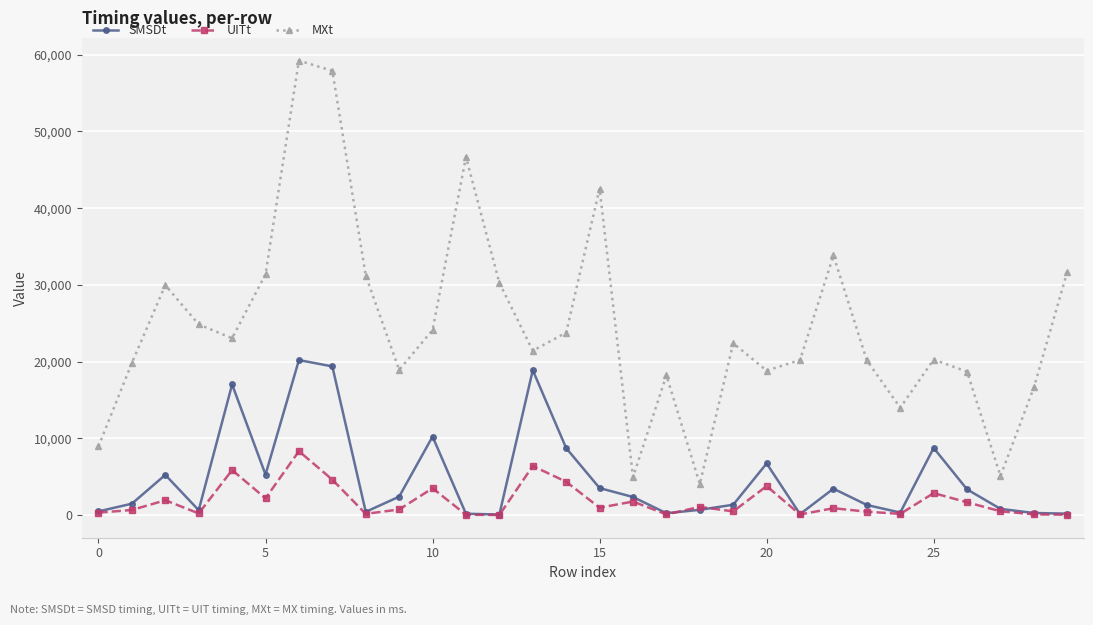

Which series has the widest spread of values?

MXt